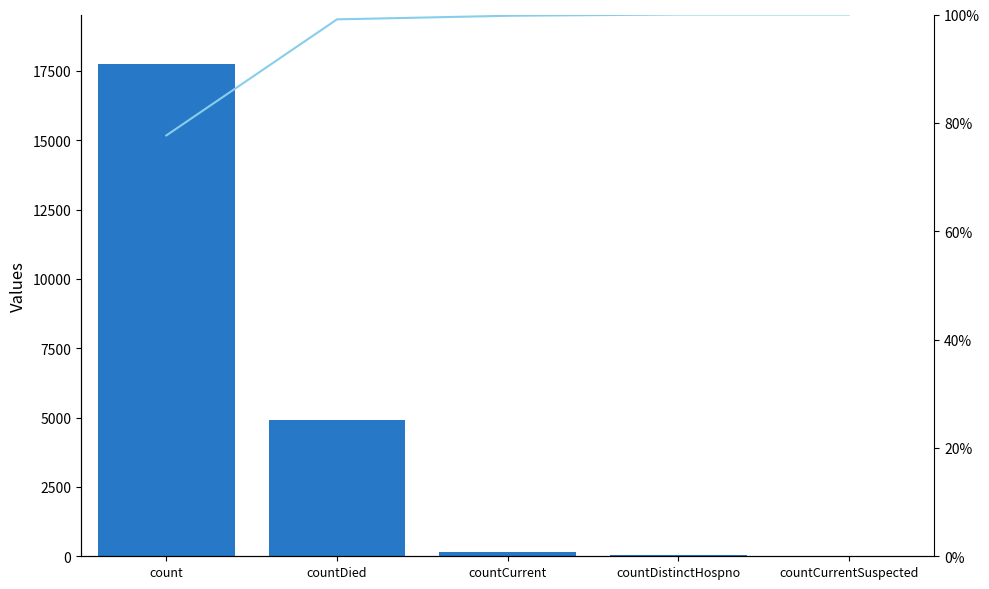

The value of Values at countDistinctHospno is 25.0. True or false?

False